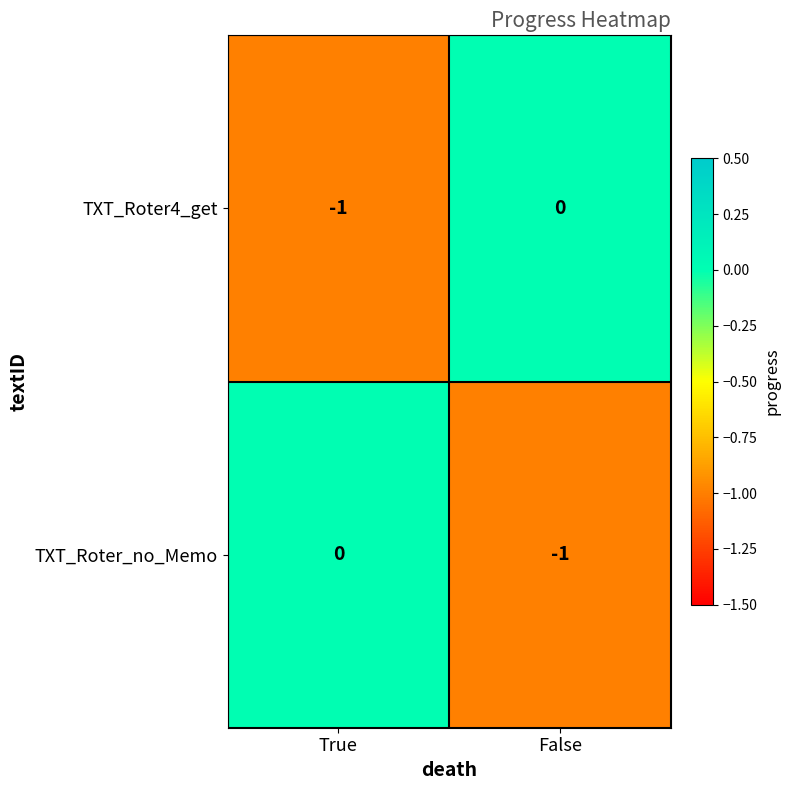

The TXT_Roter_no_Memo series shows -1 at False. True or false?

True